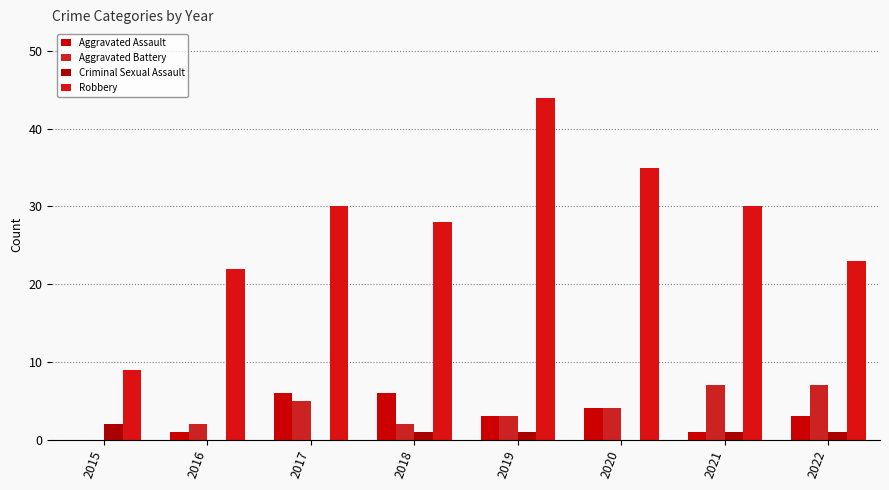

How many positive values does the Aggravated Battery series have?

7